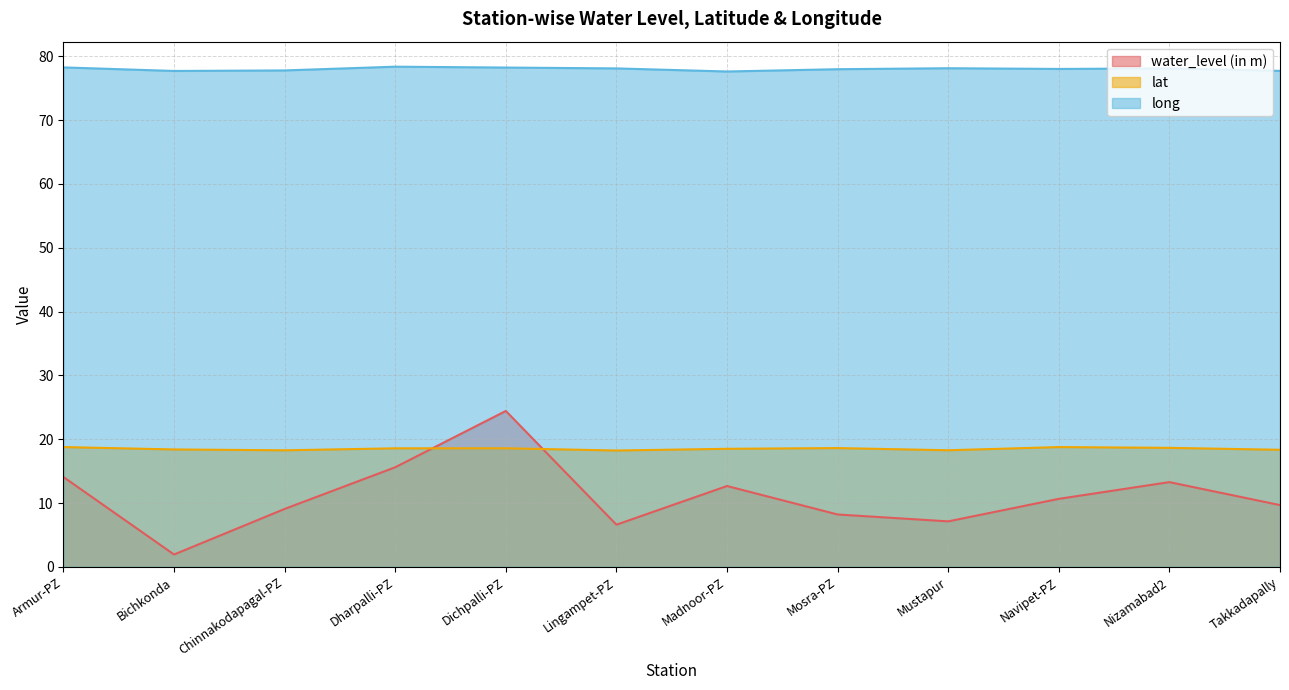

How many categories are shown in the chart?

12